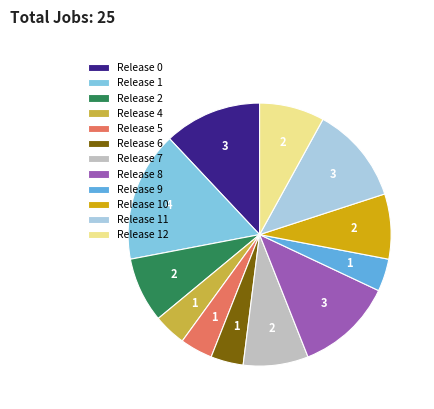

Does any single category account for the majority?

No